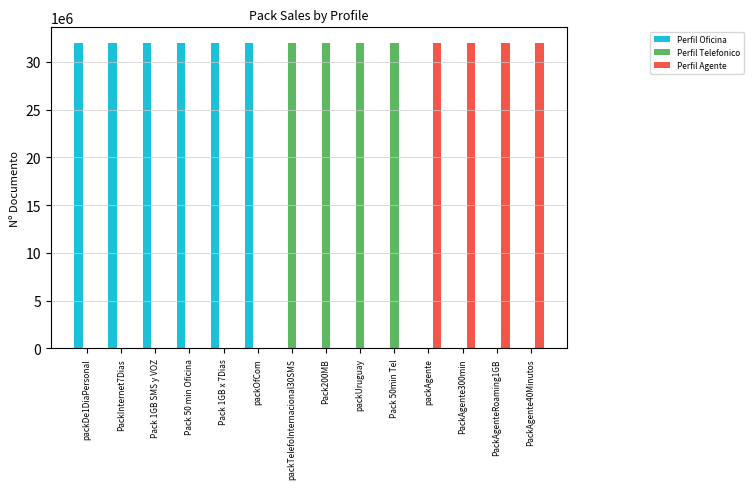

What is the sum of all Perfil Agente values?

128004452